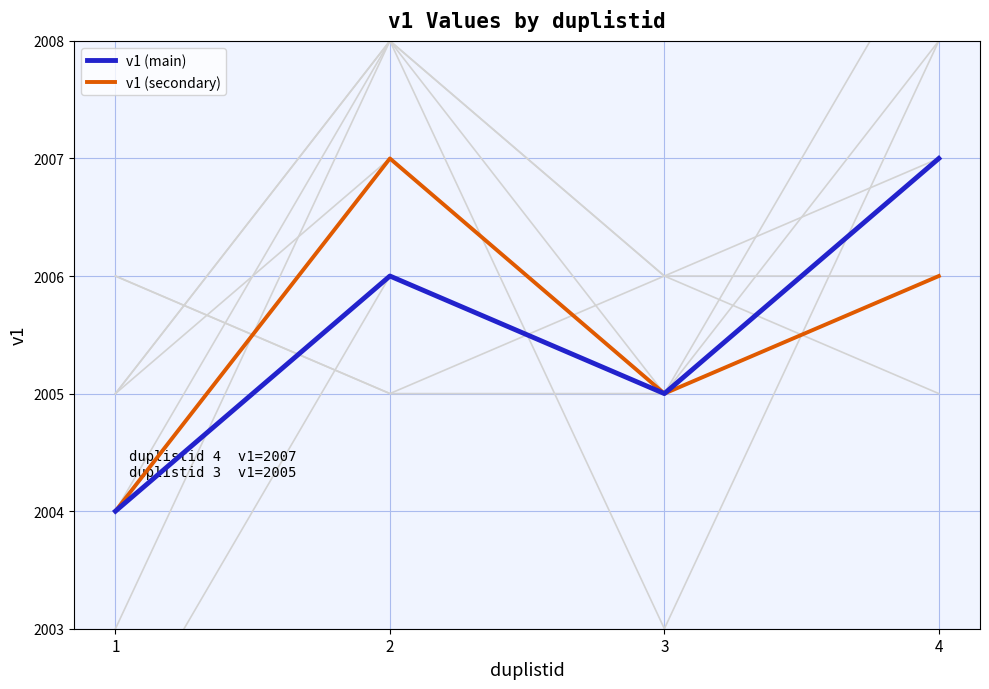

Reading left to right, extract all data points from this chart.

v1 (main): 1=2004	2=2006	3=2005	4=2007
v1 (secondary): 1=2004	2=2007	3=2005	4=2006